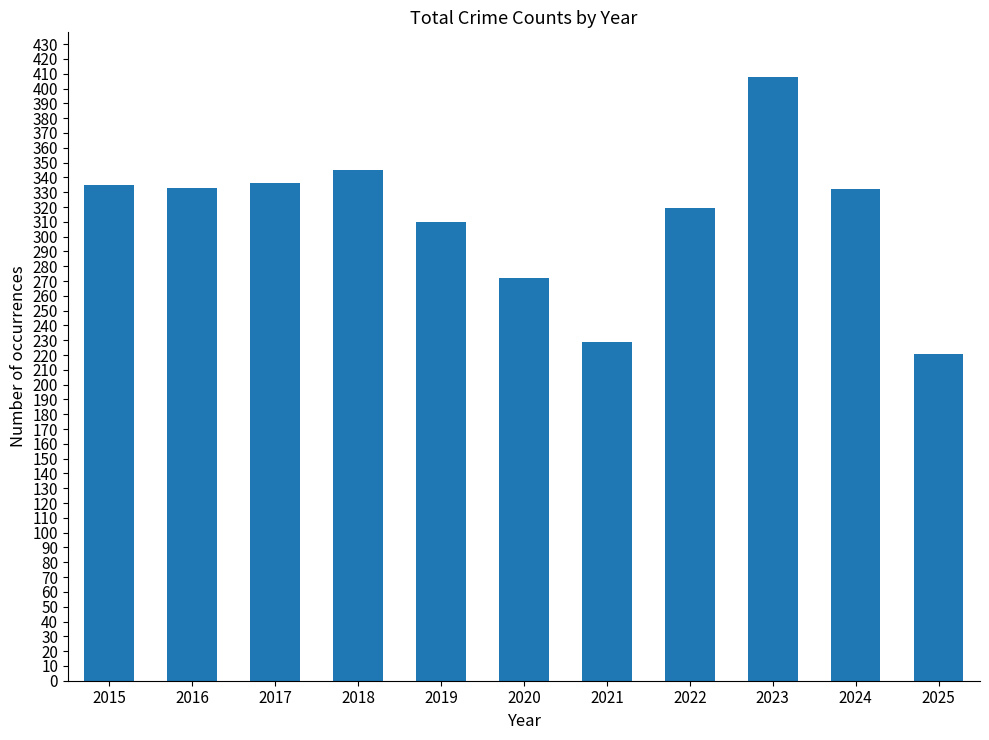

What is the difference between the second highest and second lowest values?

116